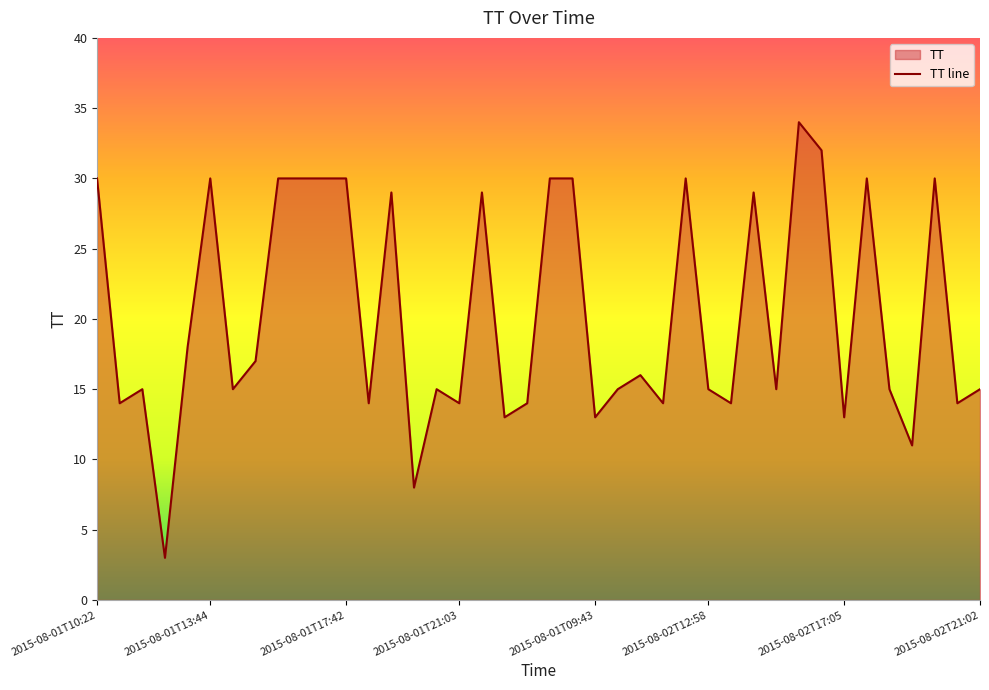

What is the maximum value shown in the chart?

34